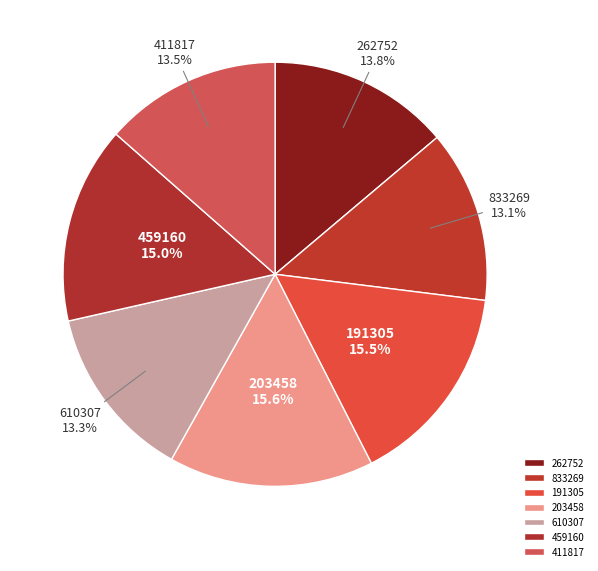

Is there any slice that represents more than half of the pie?

No